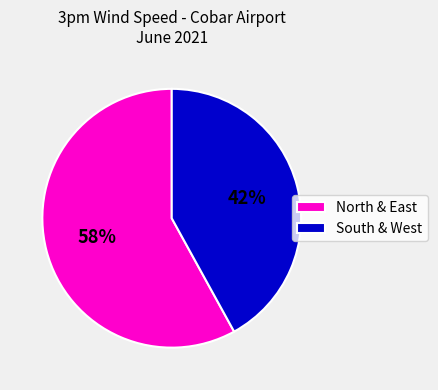

To the nearest percent, what percentage of the pie is North & East?

58%